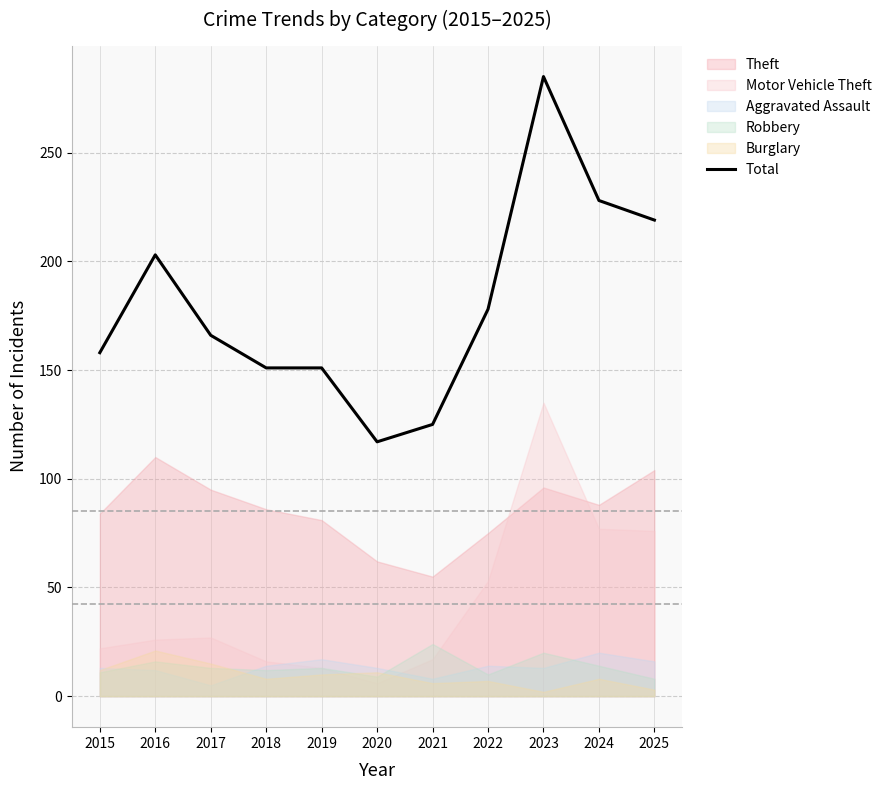

Is it true that Total equals 397 at 2023?

False